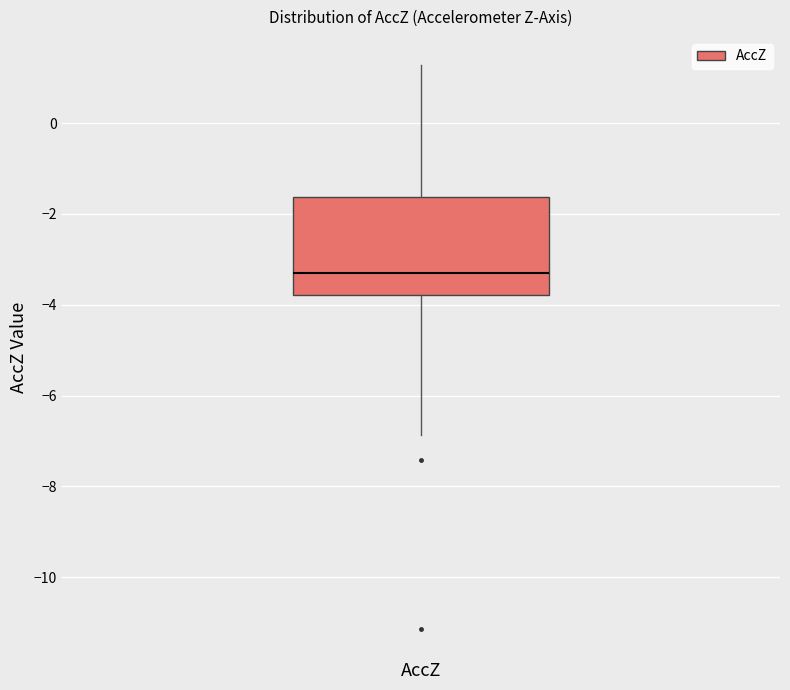

Read this box plot against the y-axis: the position of the median line, the range covered by the box, and the ends of both whiskers. The values are not printed on the chart, so give them approximately, as read against the axis.

median -3.4, box -3.8 to -1.6, whiskers -6.8 to 1.2